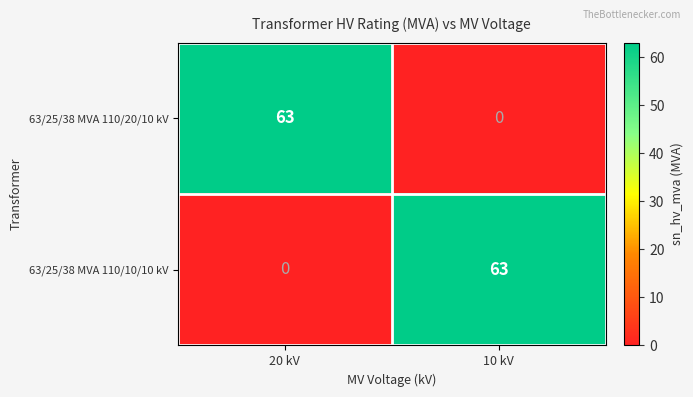

Count the number of data series in this chart.

2